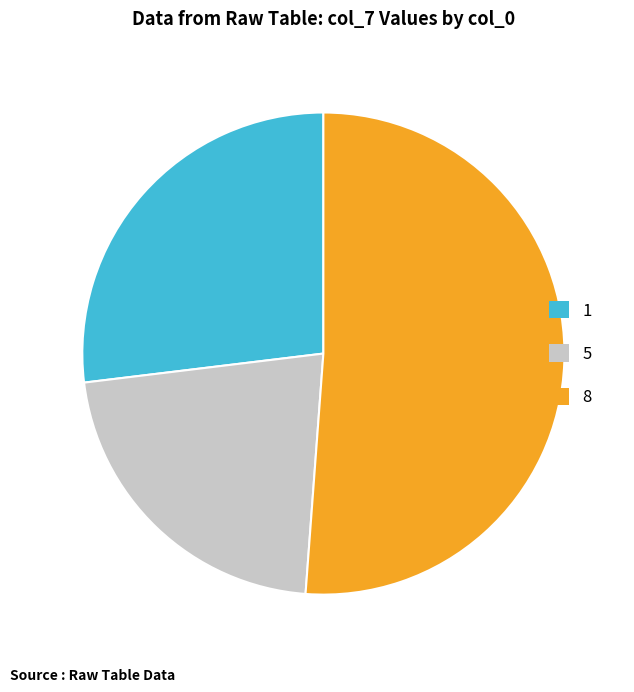

What is the smallest slice in the pie chart?

5